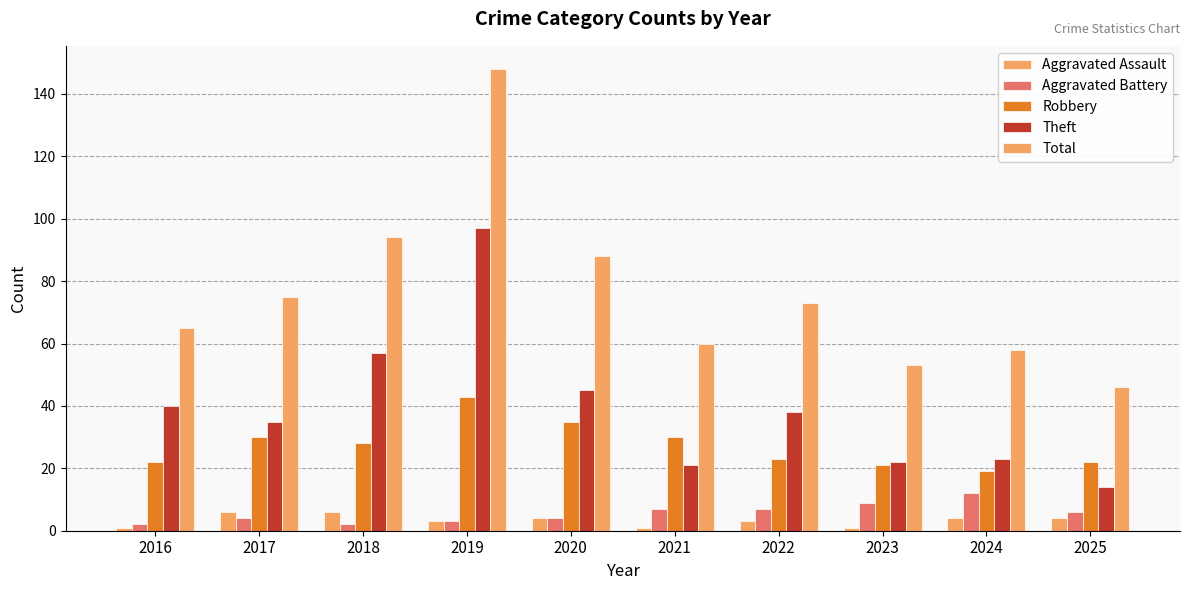

Which series has the widest spread of values?

Total